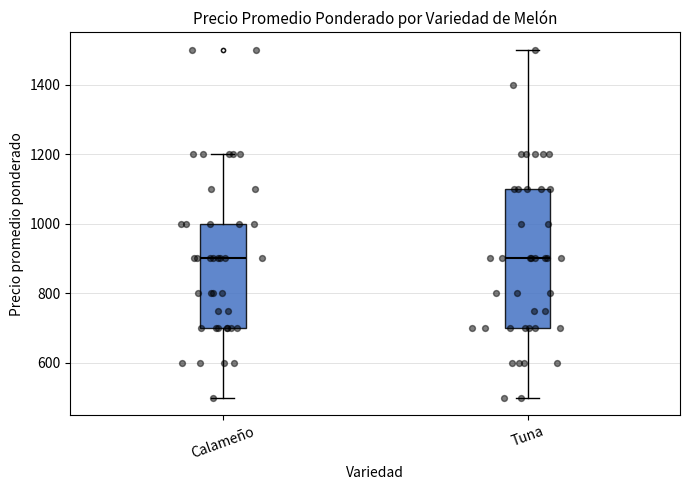

Comparing the boxes themselves (not the whiskers), which one is the tallest?

Tuna